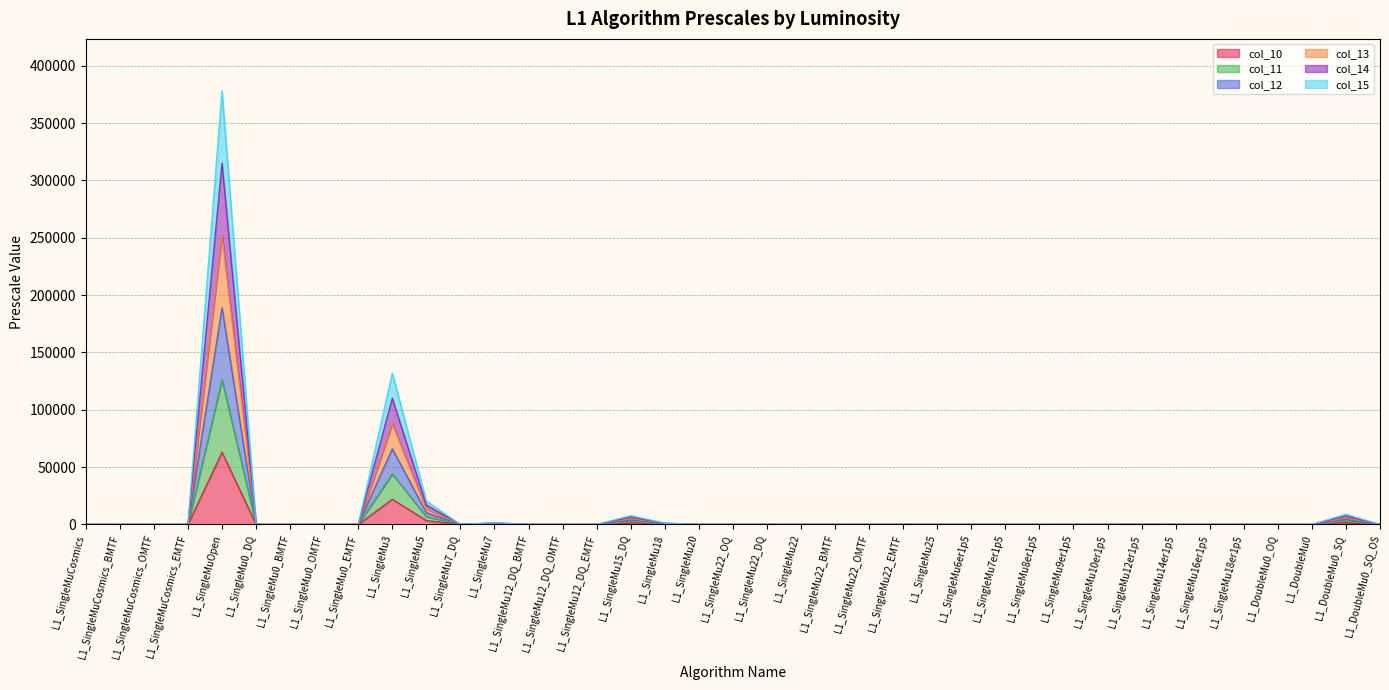

List the series in order of their overall mean, highest first.

col_14, col_15, col_12, col_13, col_11, col_10